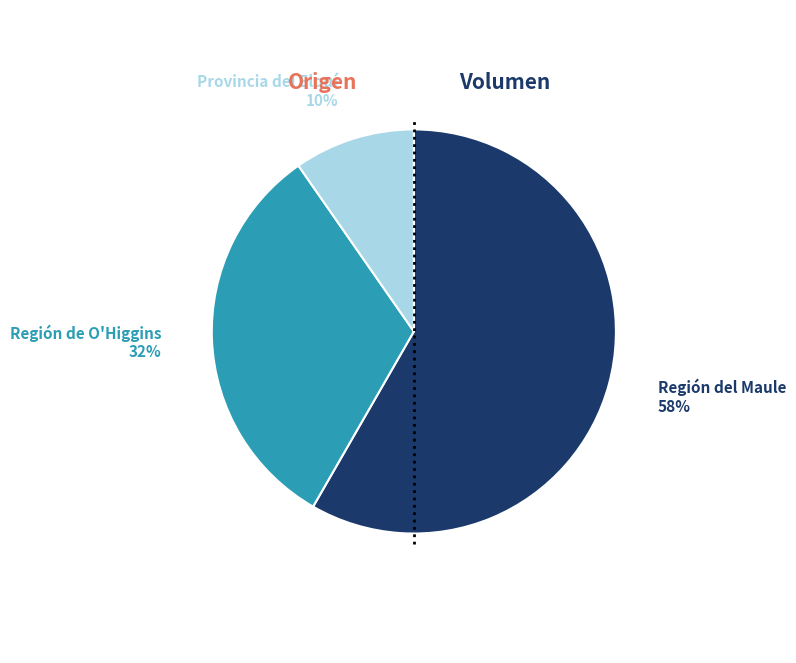

How many slices are in this pie chart?

3